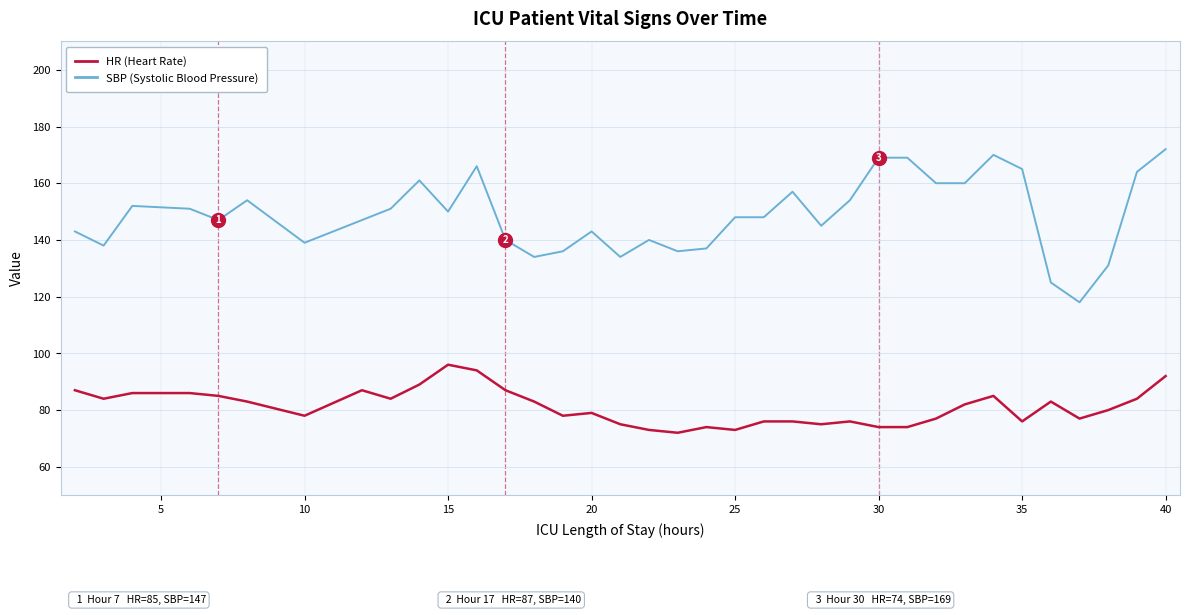

Which series has the largest total across all categories?

SBP (Systolic Blood Pressure)